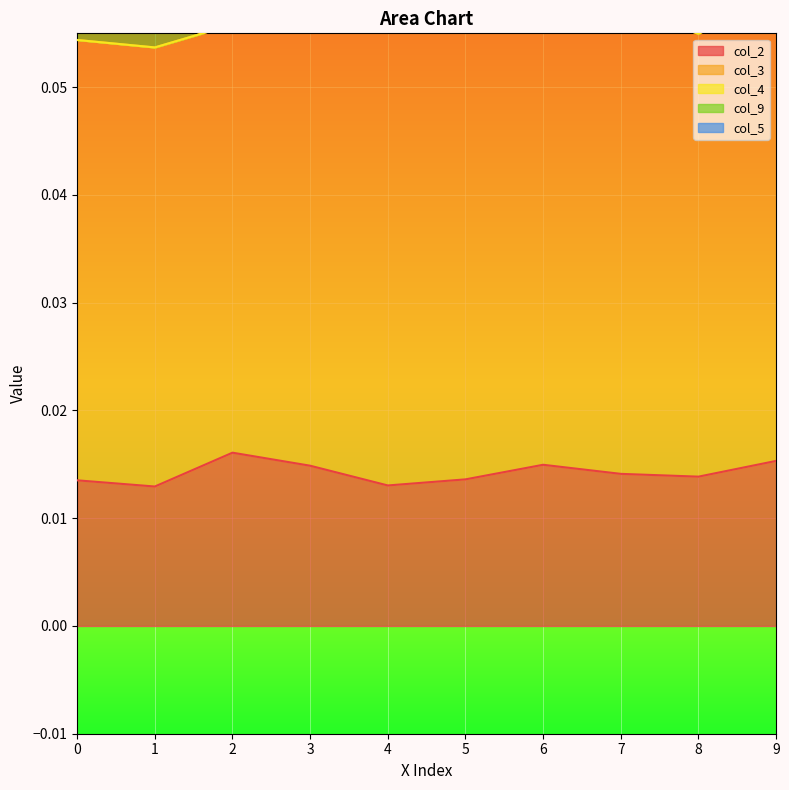

Which series changed the most between 2 and 6?

col_3